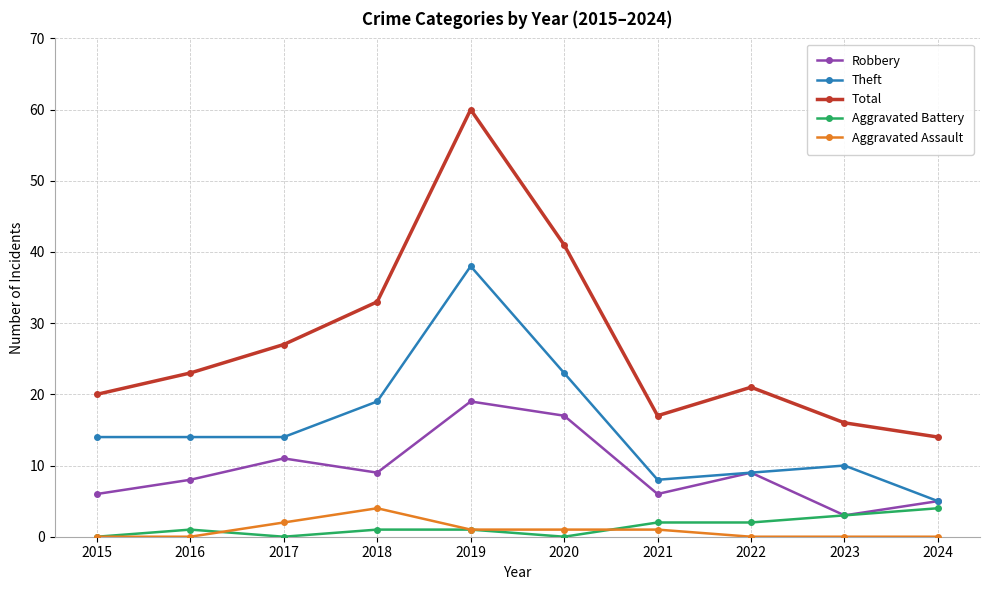

True or false: Aggravated Assault and Theft intersect in this chart.

False